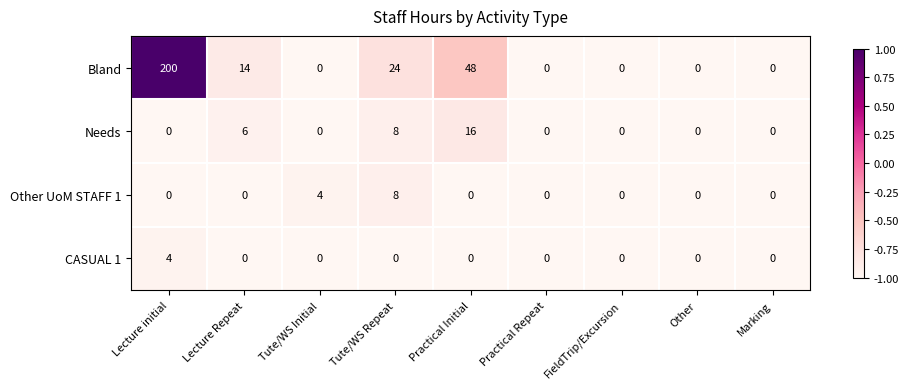

What is the approximate value of Bland at Lecture Repeat, to the nearest 10?

10